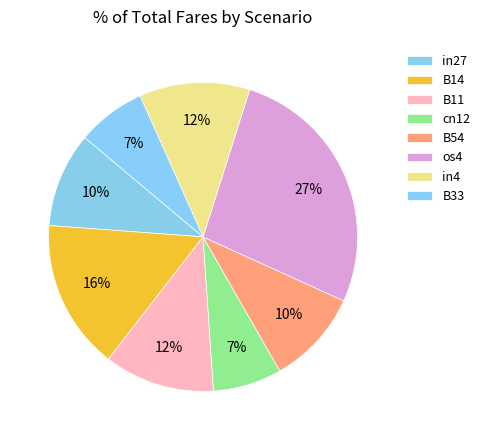

Which has a higher value, B14 or in4?

B14